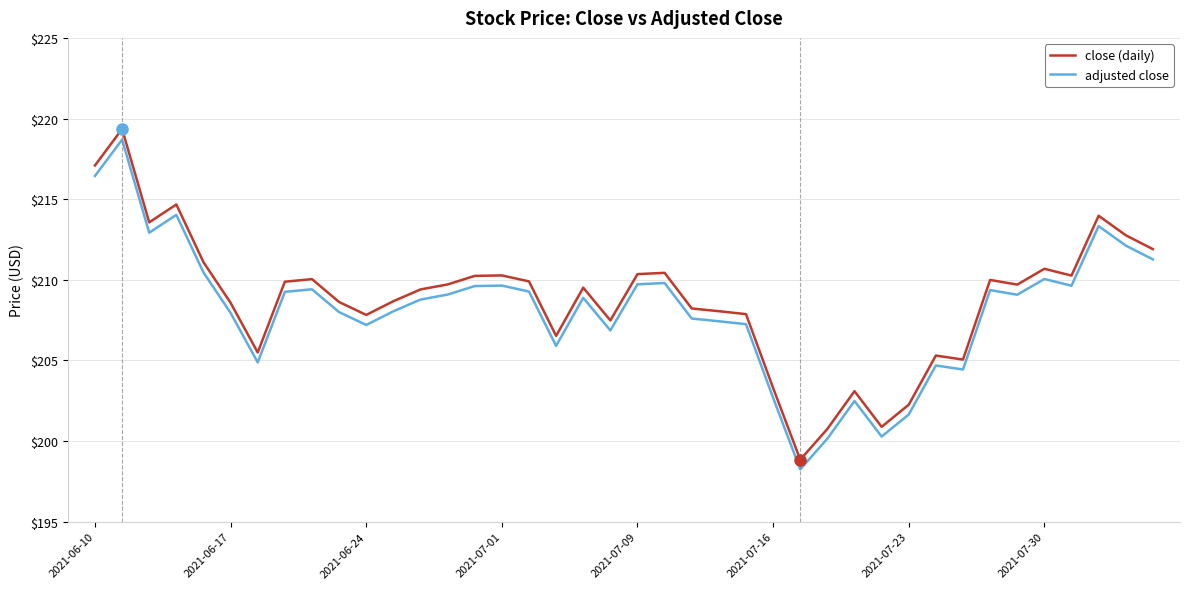

What is the minimum value shown in the chart?

198.2